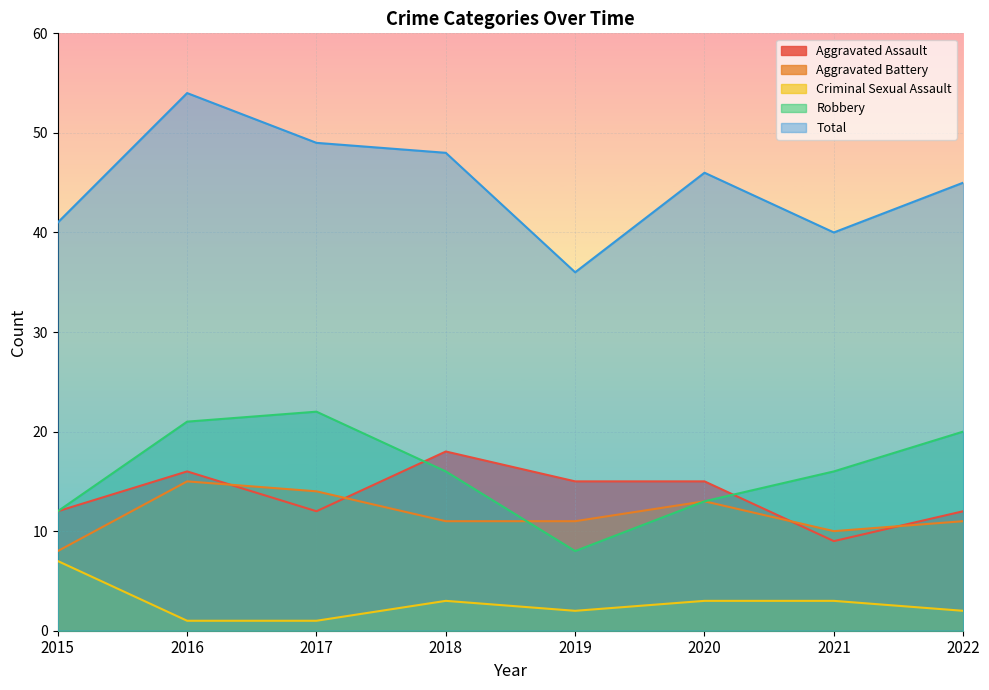

What is the maximum value for Aggravated Assault?

18